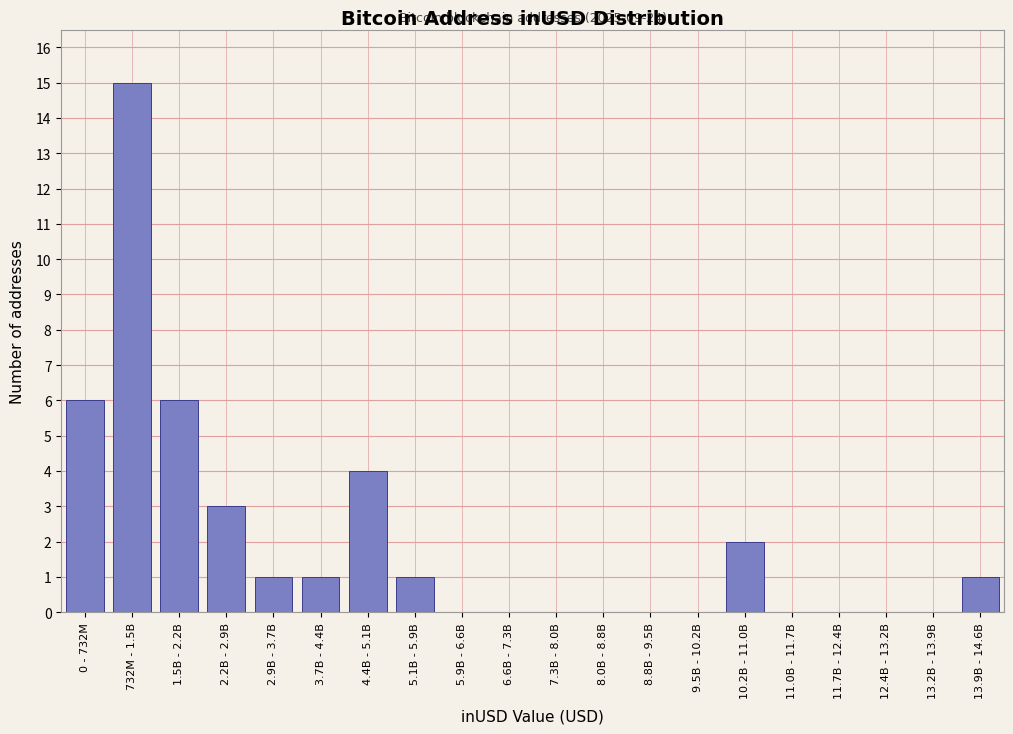

Reading right to left, list all the values displayed in this chart.

13.9B - 14.6B=1	13.2B - 13.9B=0	12.4B - 13.2B=0	11.7B - 12.4B=0	11.0B - 11.7B=0	10.2B - 11.0B=2	9.5B - 10.2B=0	8.8B - 9.5B=0	8.0B - 8.8B=0	7.3B - 8.0B=0	6.6B - 7.3B=0	5.9B - 6.6B=0	5.1B - 5.9B=1	4.4B - 5.1B=4	3.7B - 4.4B=1	2.9B - 3.7B=1	2.2B - 2.9B=3	1.5B - 2.2B=6	732M - 1.5B=15	0 - 732M=6